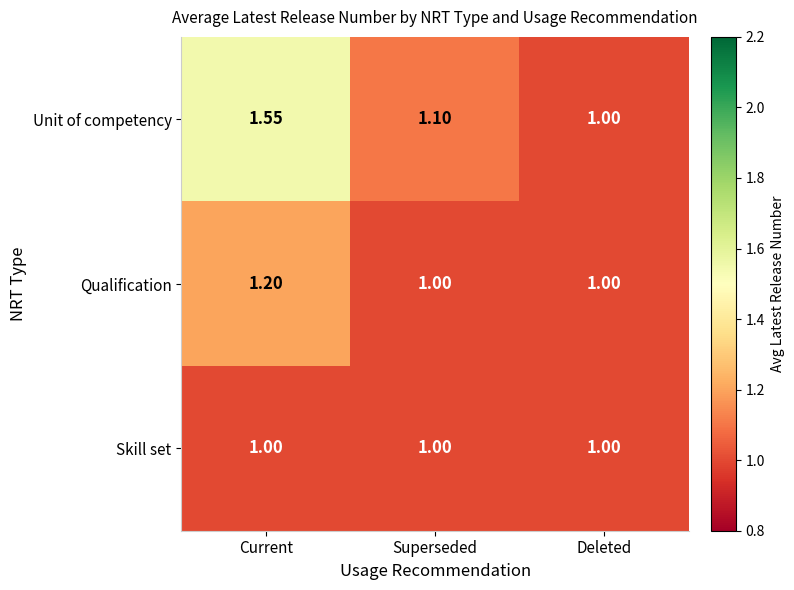

At which label is Unit of competency closest to 1?

Deleted